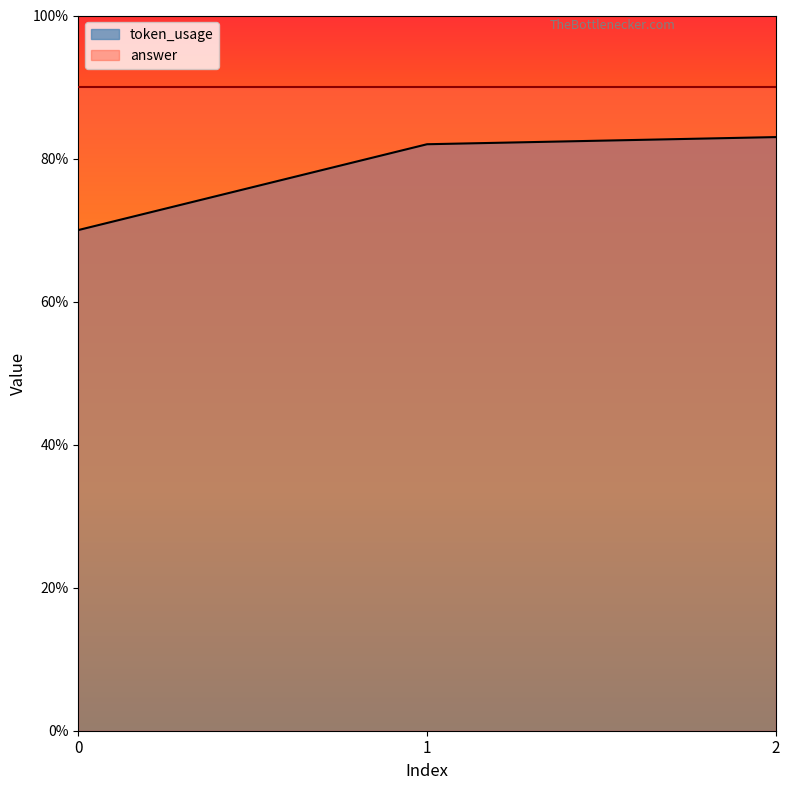

Approximately how many times larger is the value at 0 compared to 2?

0.8